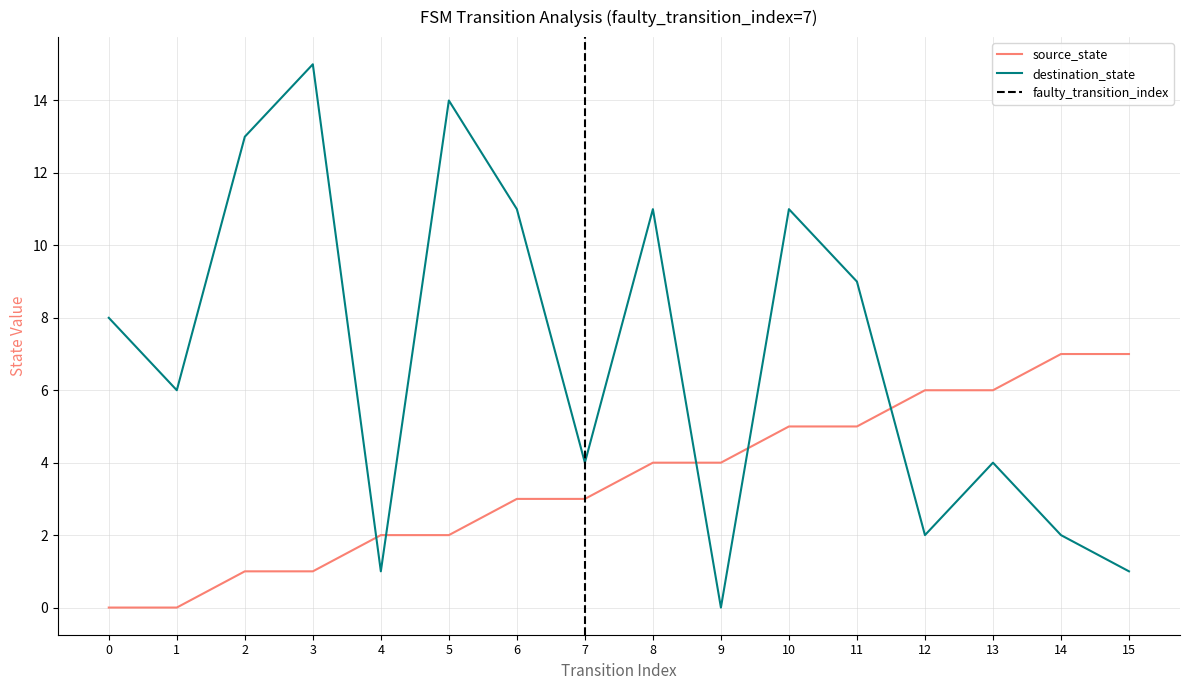

How many intersections are there between source_state and destination_state?

5